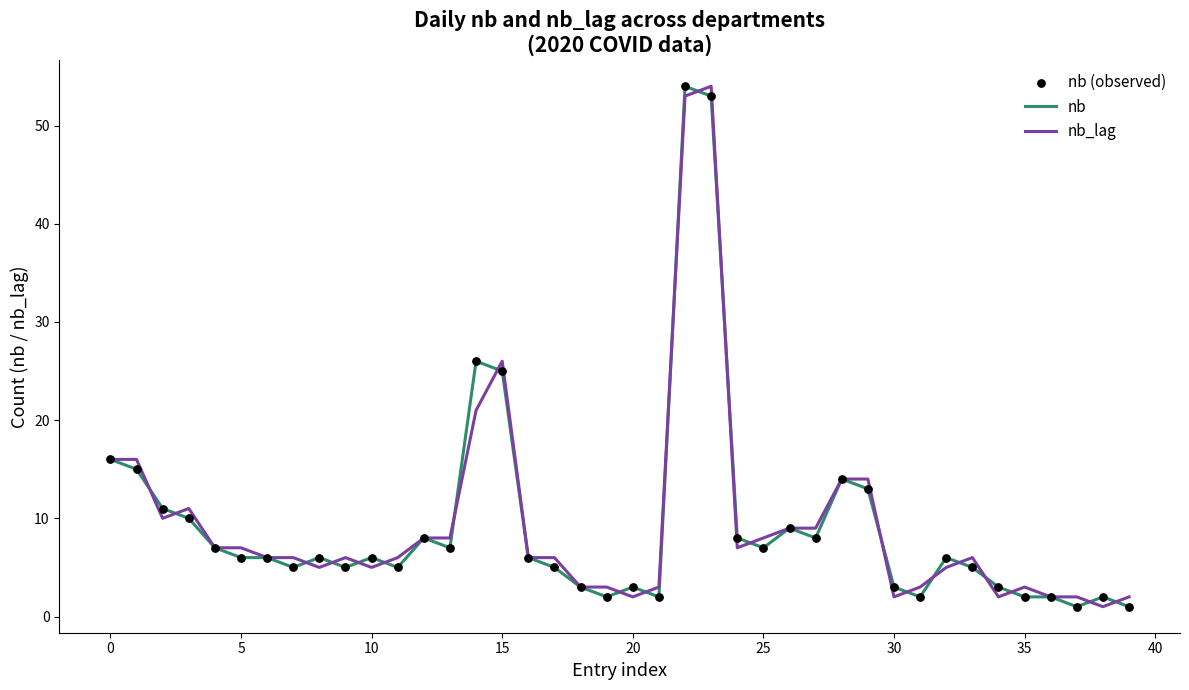

At how many categories does at least one series exceed 28?

2